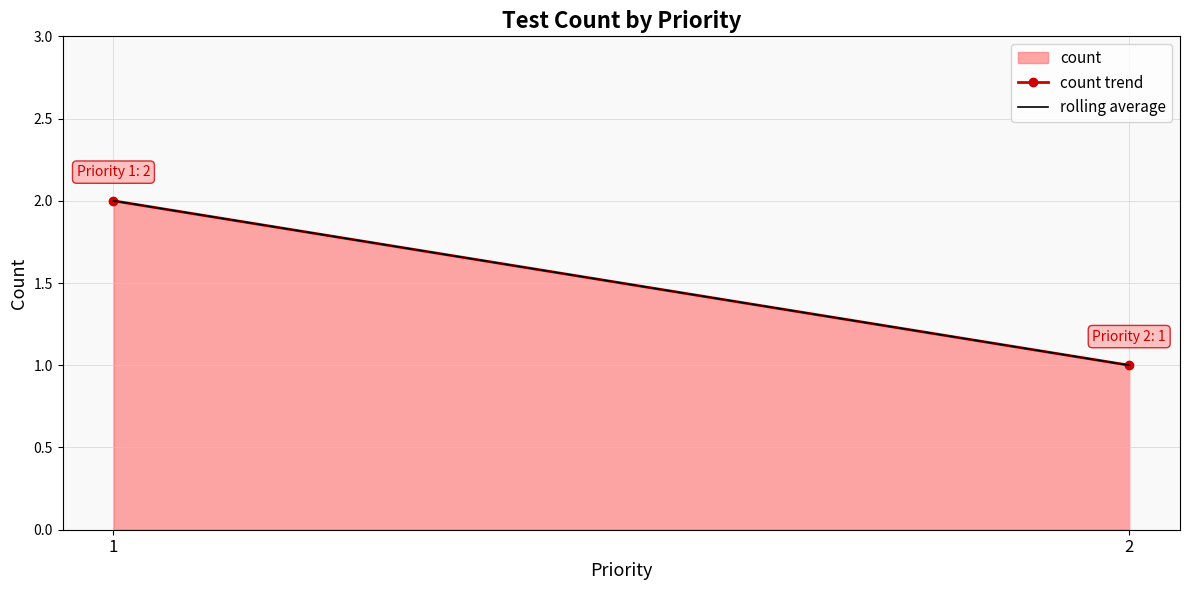

How many lines are shown in the chart?

1